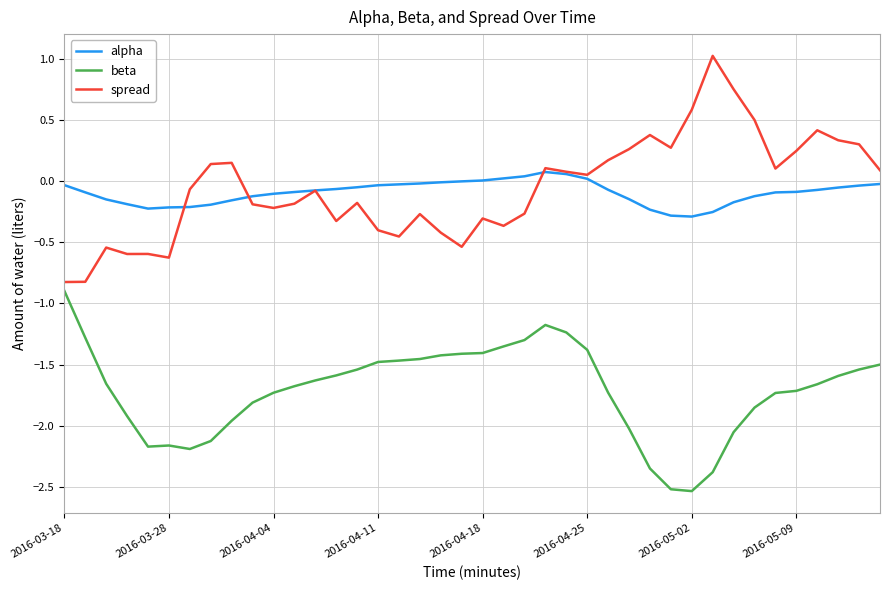

What is the minimum value for spread?

-0.8